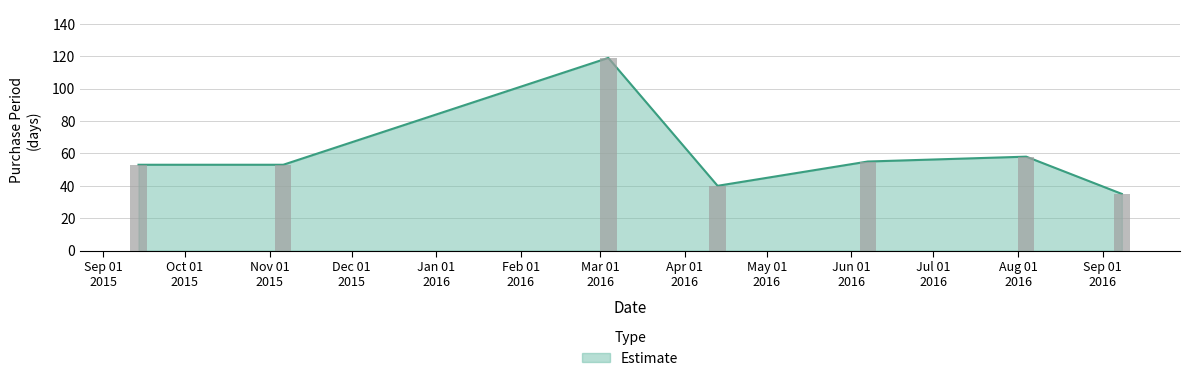

Count the number of values greater than 53.

3